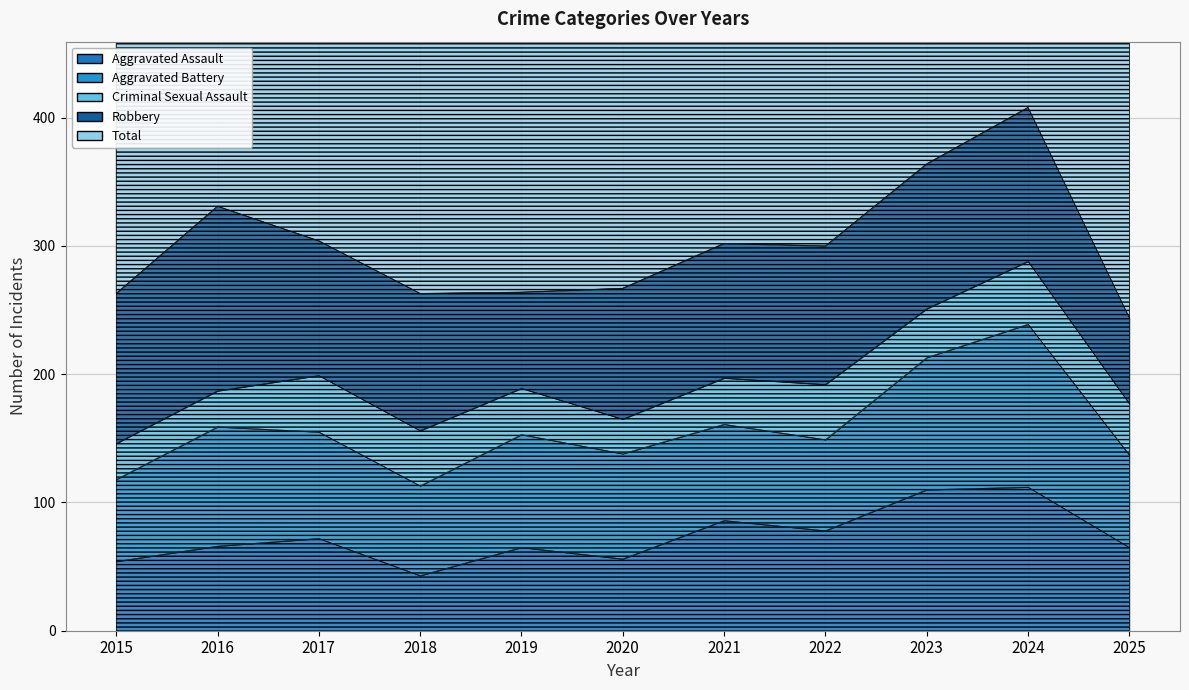

Which category has the lowest value in the Aggravated Battery series?

2015